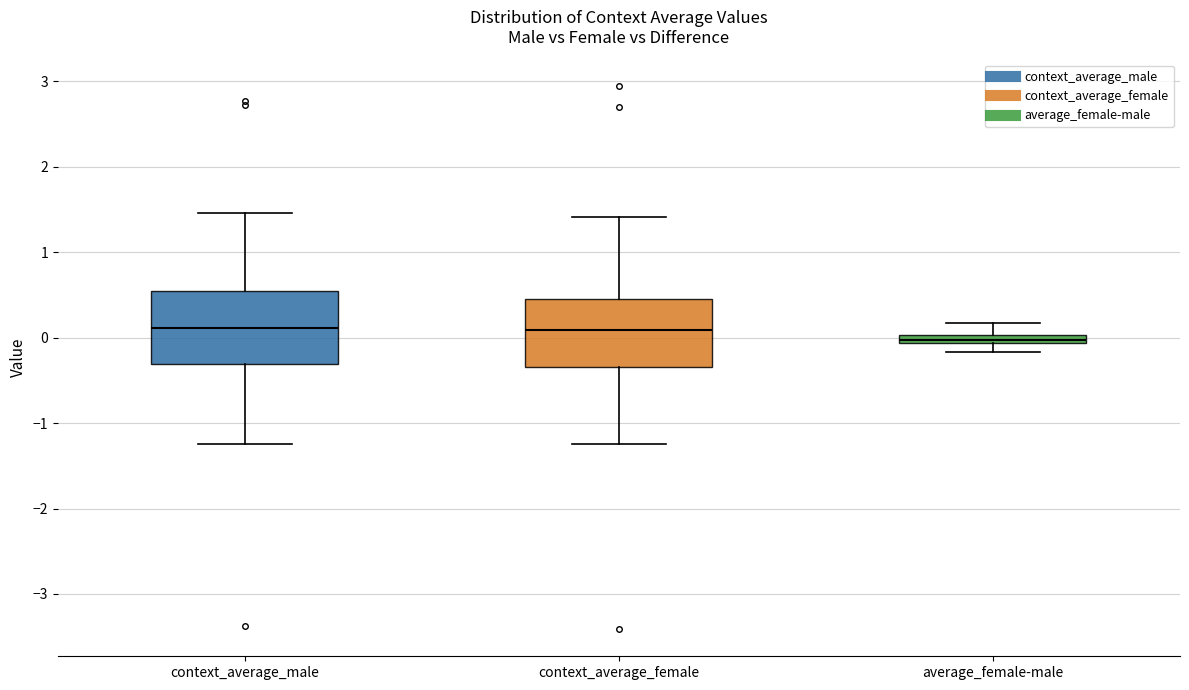

Where does the lower whisker of the box for average_female-male end on the y-axis? The values are not printed on the chart, so give them approximately, as read against the axis.

-0.2